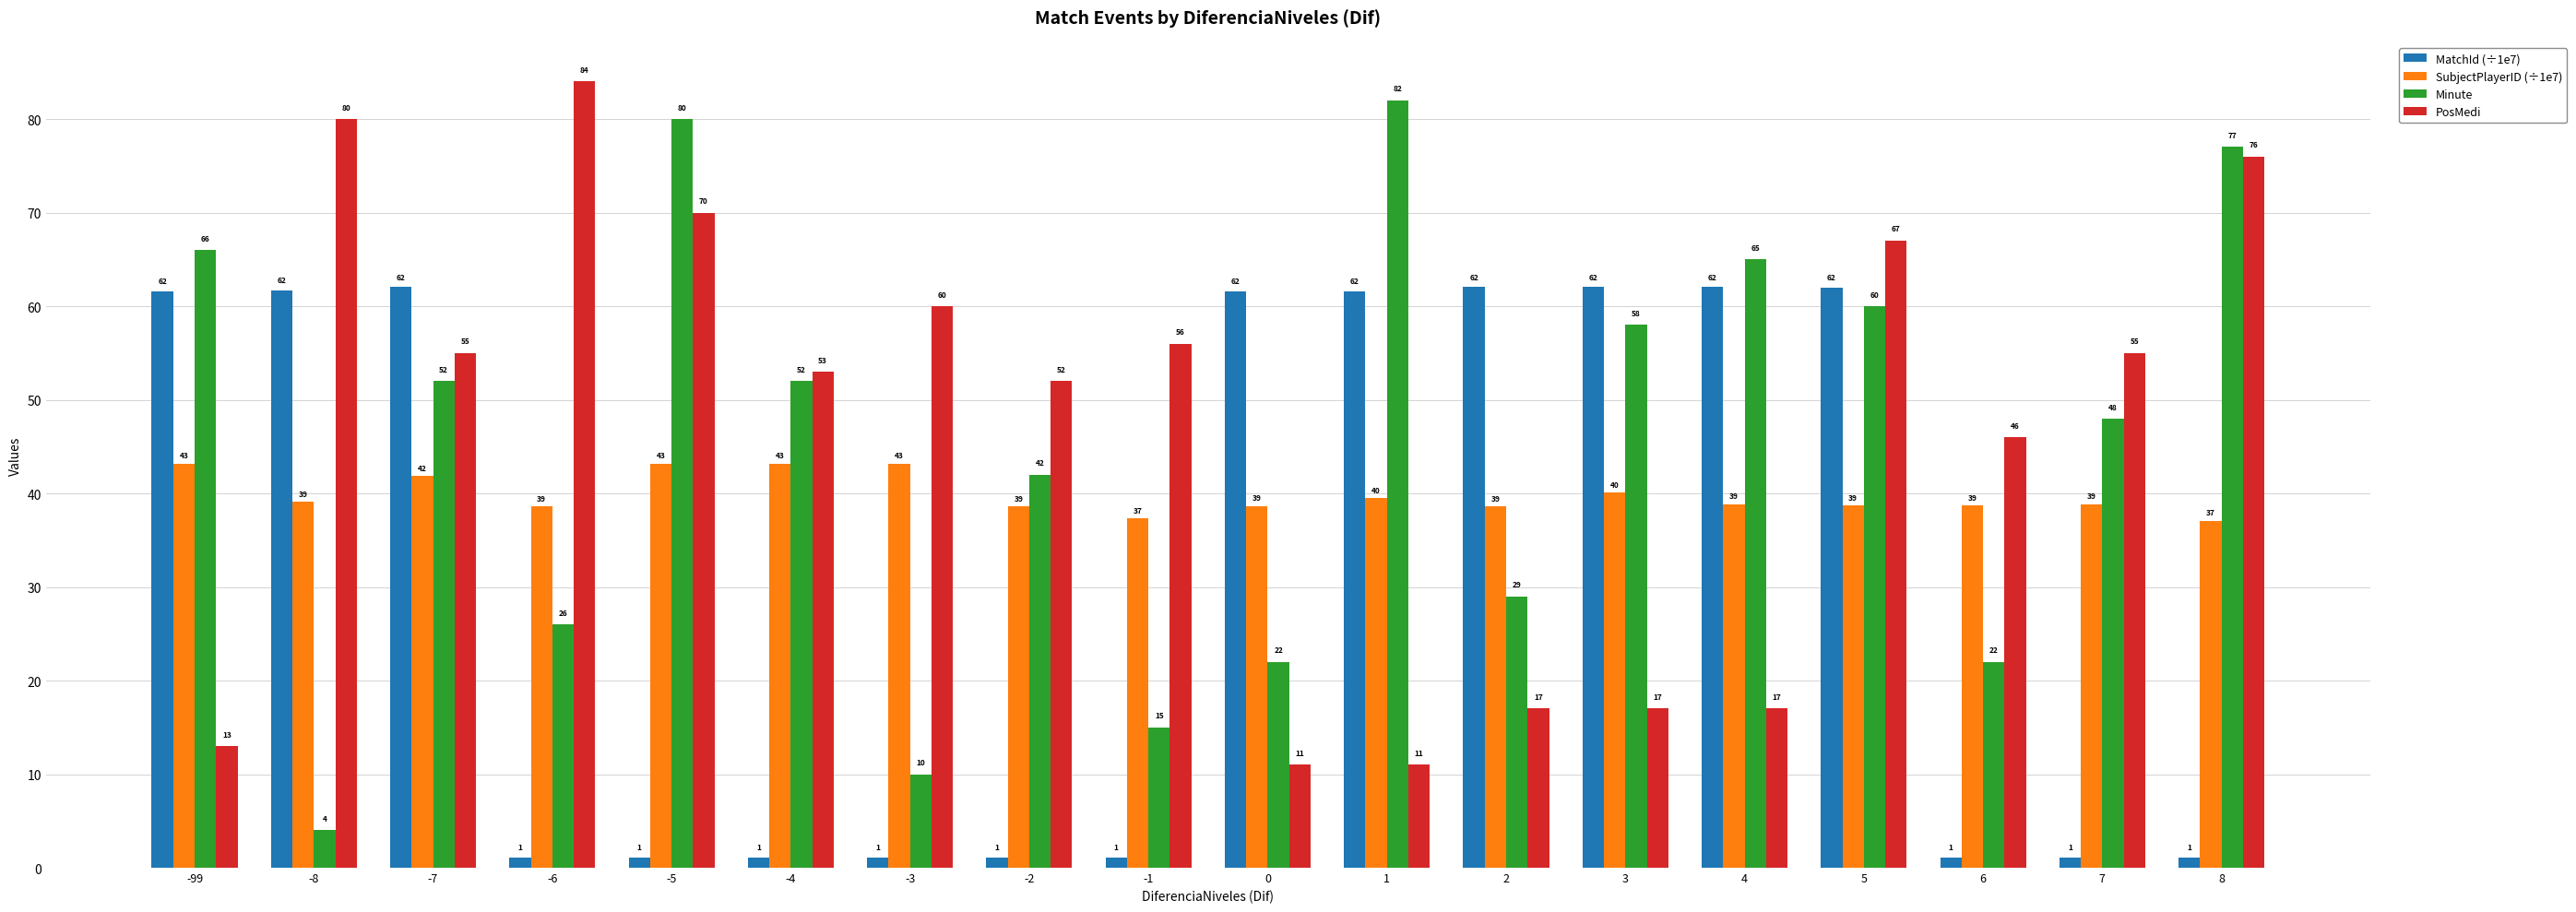

At which label does SubjectPlayerID (÷1e7) reach its peak?

-99